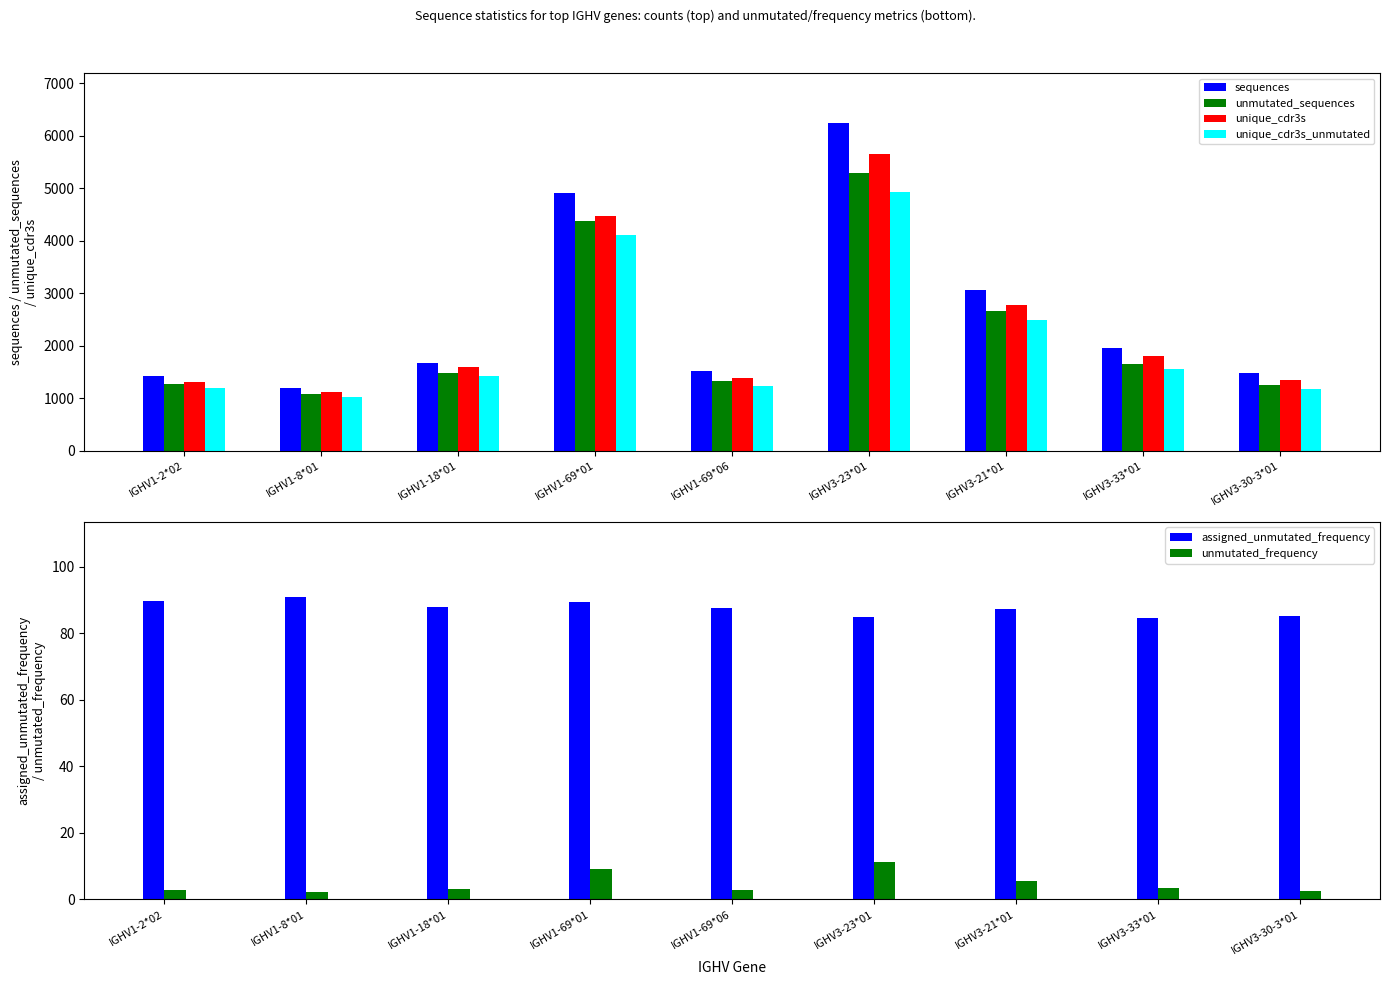

What is the difference between the second highest and minimum values in the unmutated_frequency series?

7.0